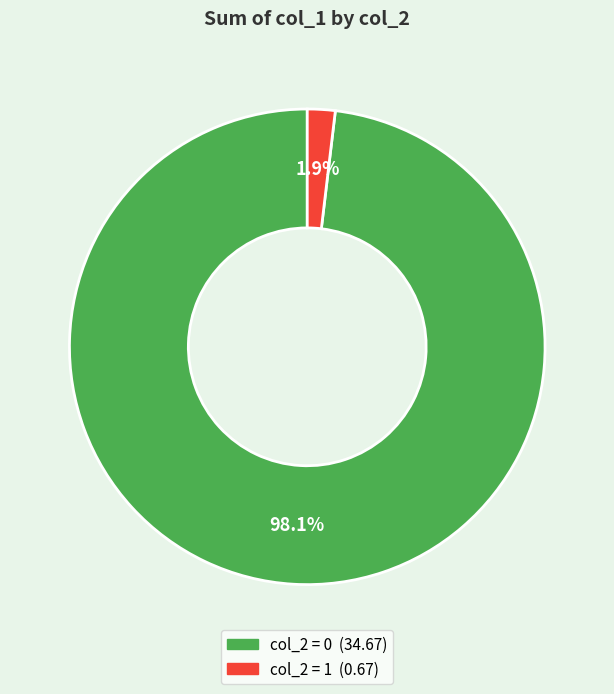

Does any single category account for the majority?

Yes